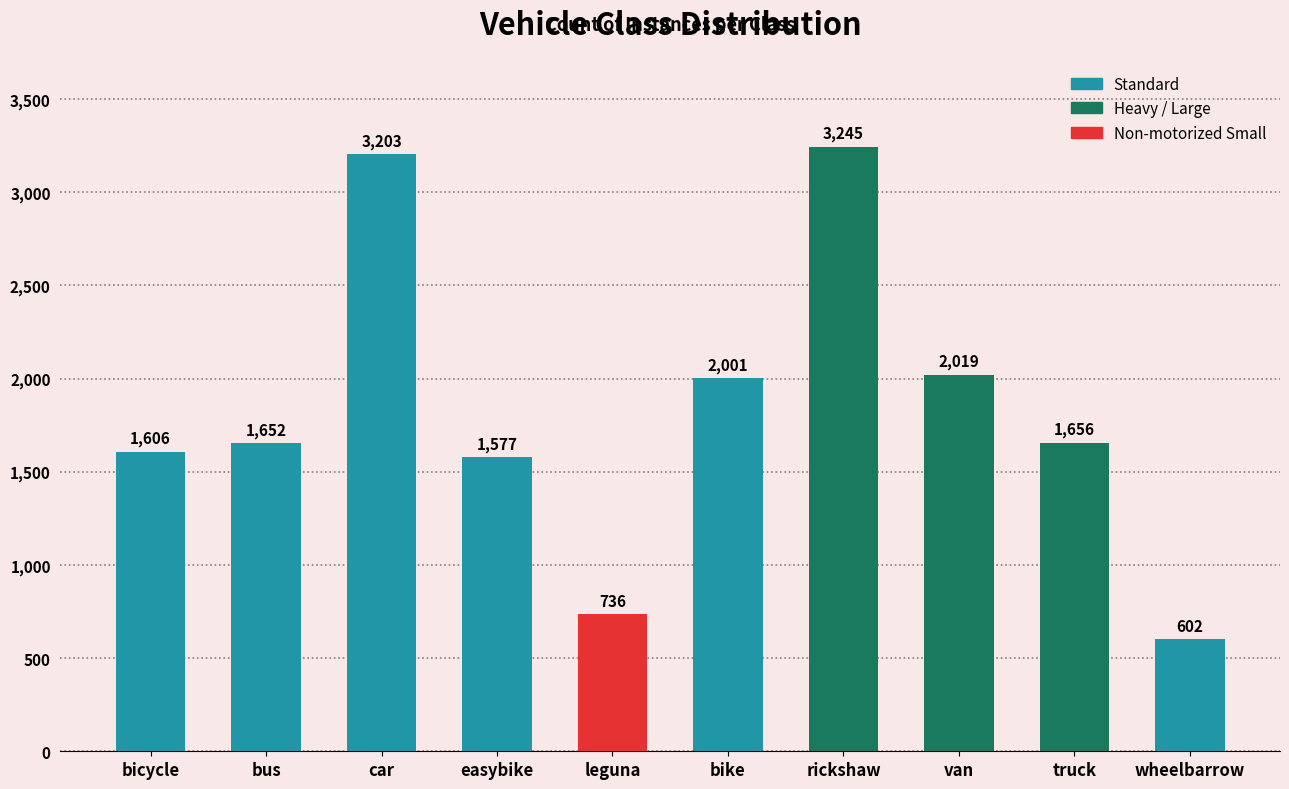

What is the difference between the maximum and minimum values?

2643